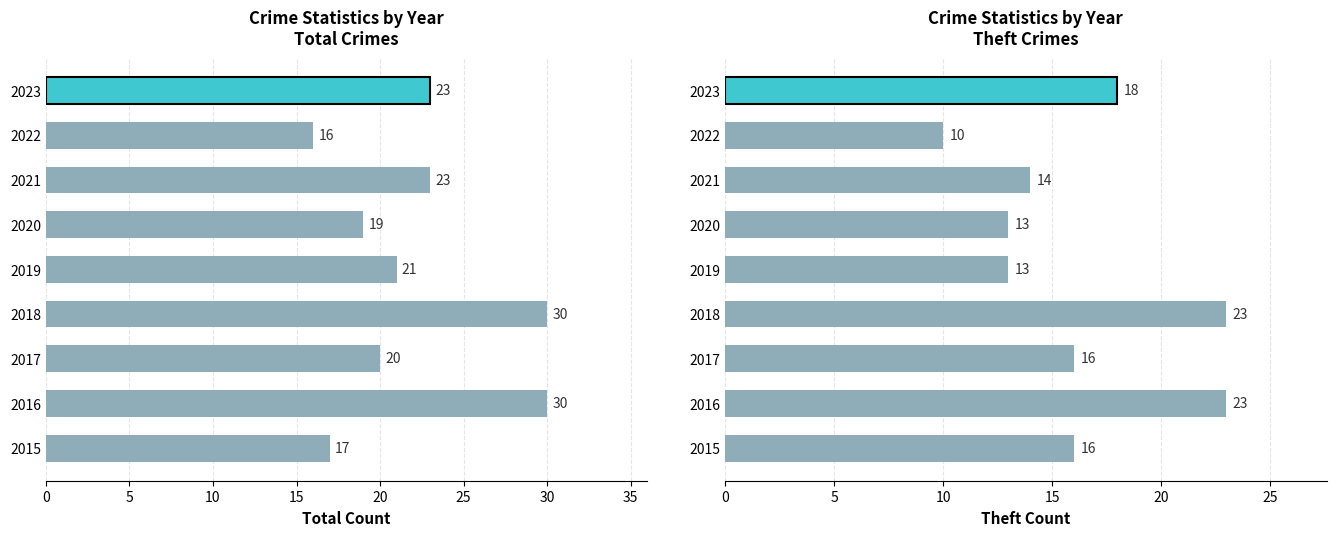

What is the difference between the second highest and second lowest values in the Total Crimes series?

13